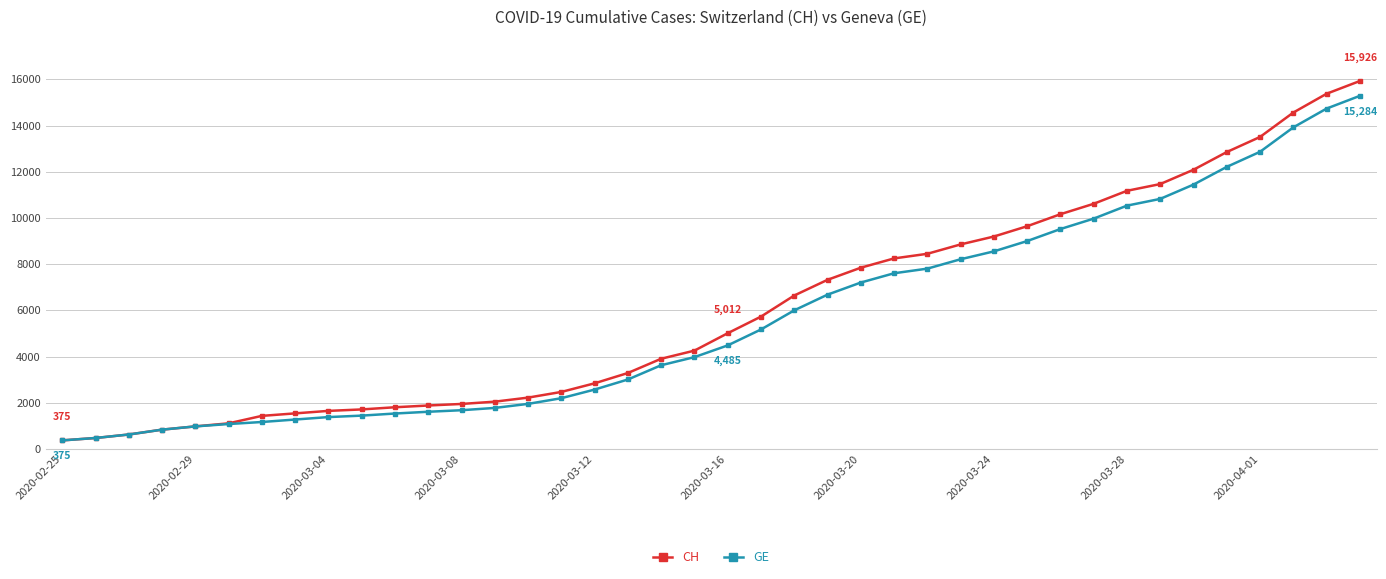

Which series has the largest range (max minus min)?

CH